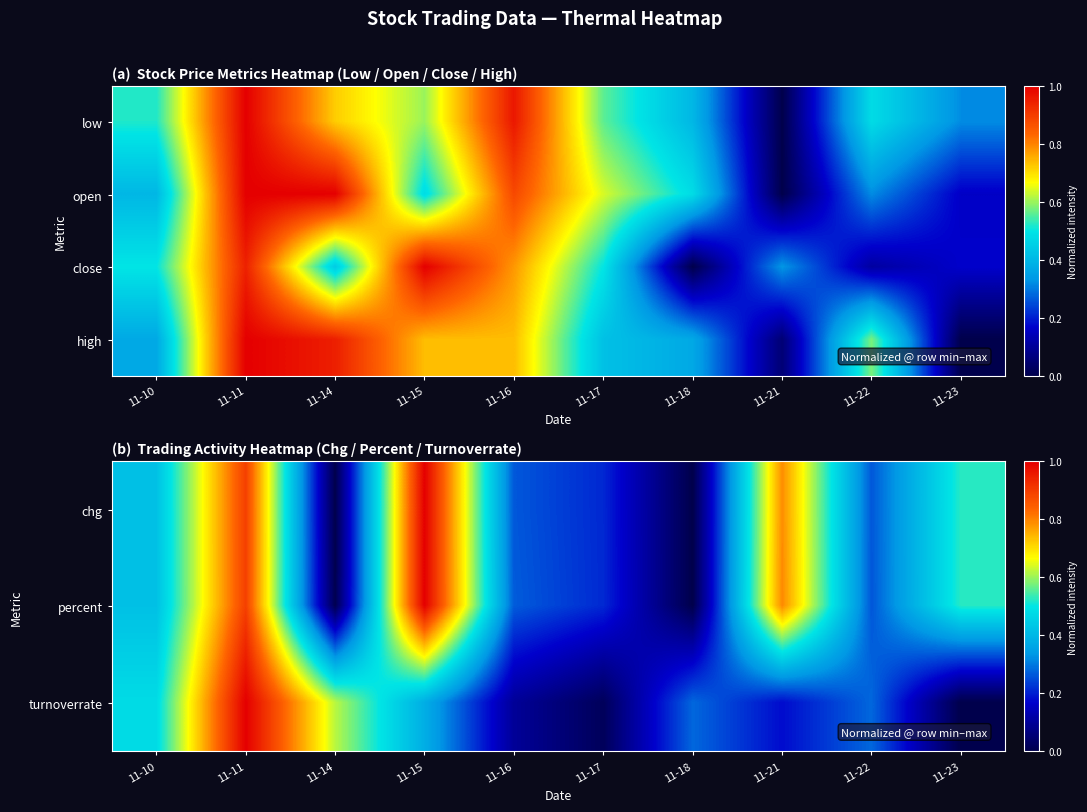

What is the total value across all series at 11-11?

3.8